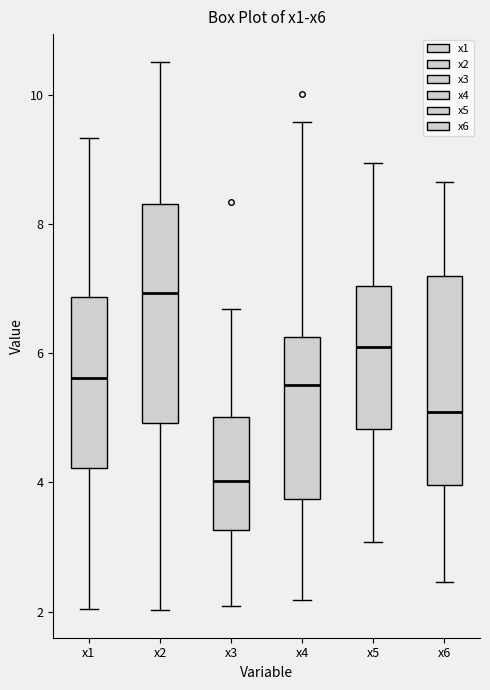

Where does the lower whisker of the box for x5 end on the y-axis? The values are not printed on the chart, so give them approximately, as read against the axis.

3.0